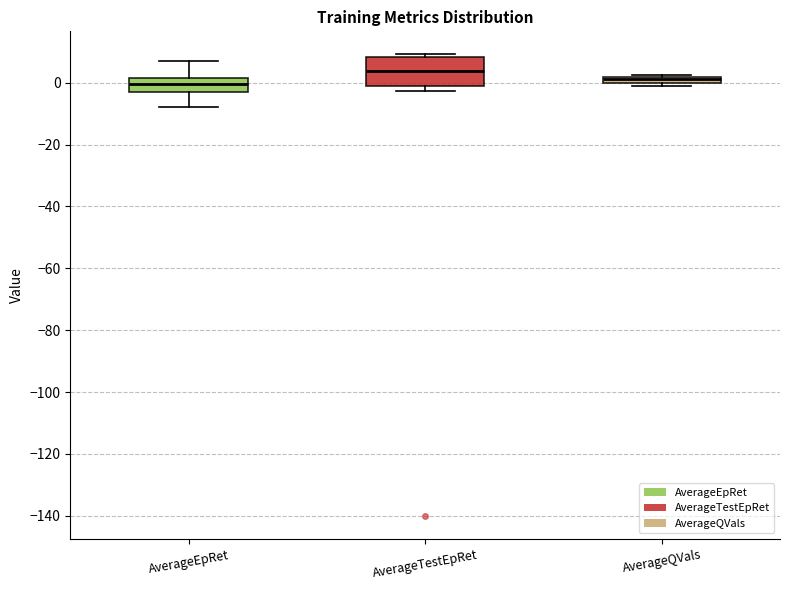

Comparing the boxes themselves (not the whiskers), which one is the tallest?

AverageTestEpRet